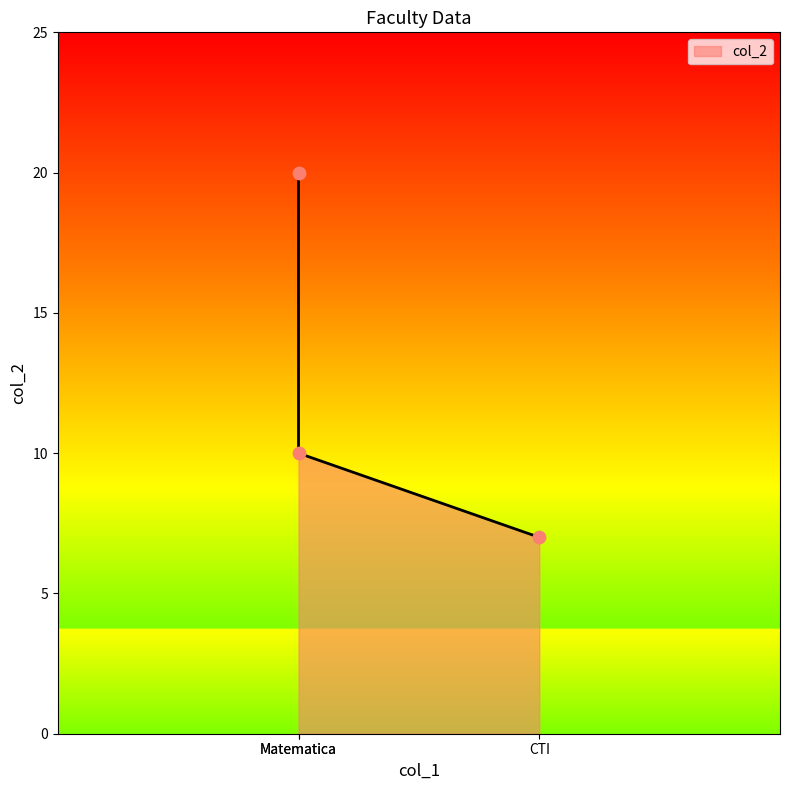

Approximately how many times larger is the value at CTI compared to Matematica?

0.7